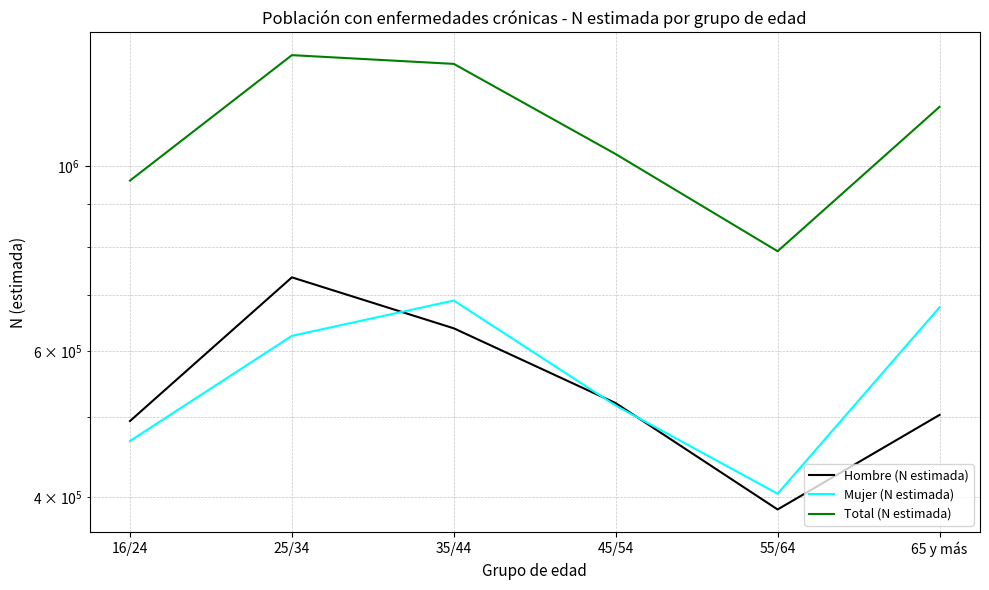

Is it true that Mujer (N estimada) equals 467489 at 16/24?

True